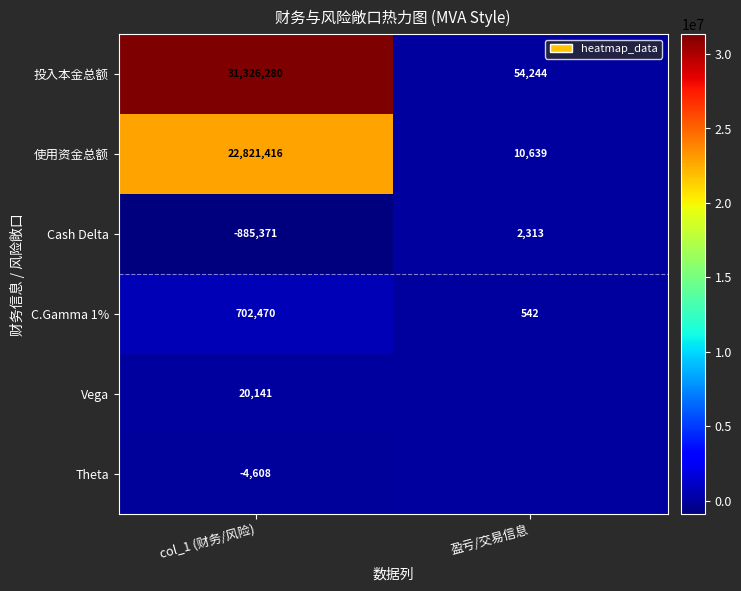

Is the value of Vega at col_1 (财务/风险) greater than the value of 使用资金总额 at 盈亏/交易信息?

Yes